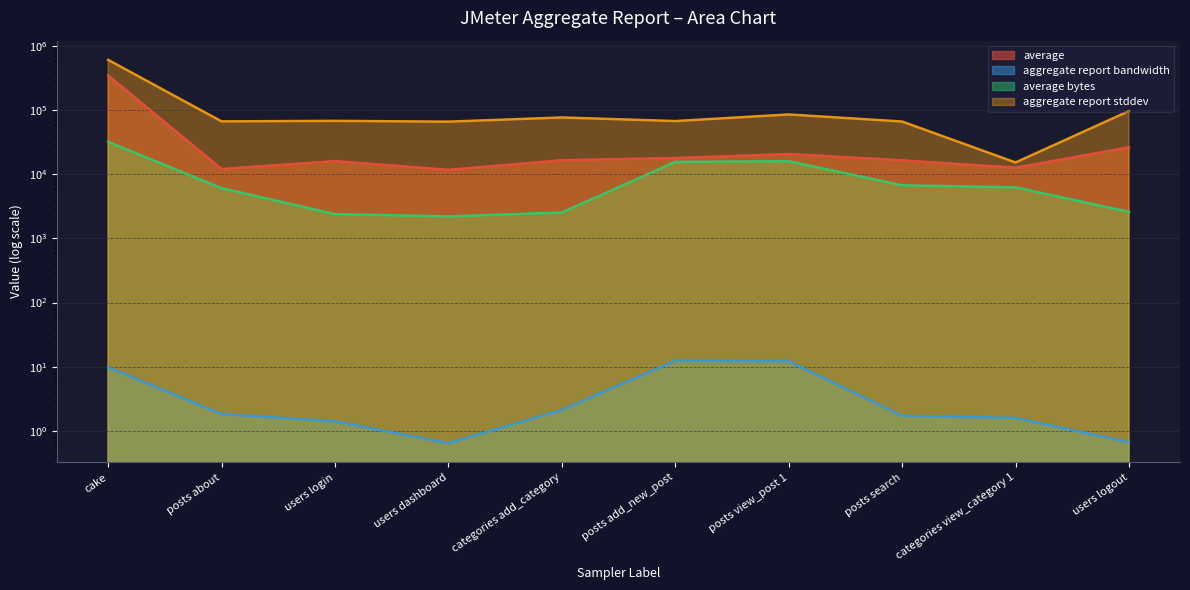

What is the label of the 6th point from the right?

categories add_category